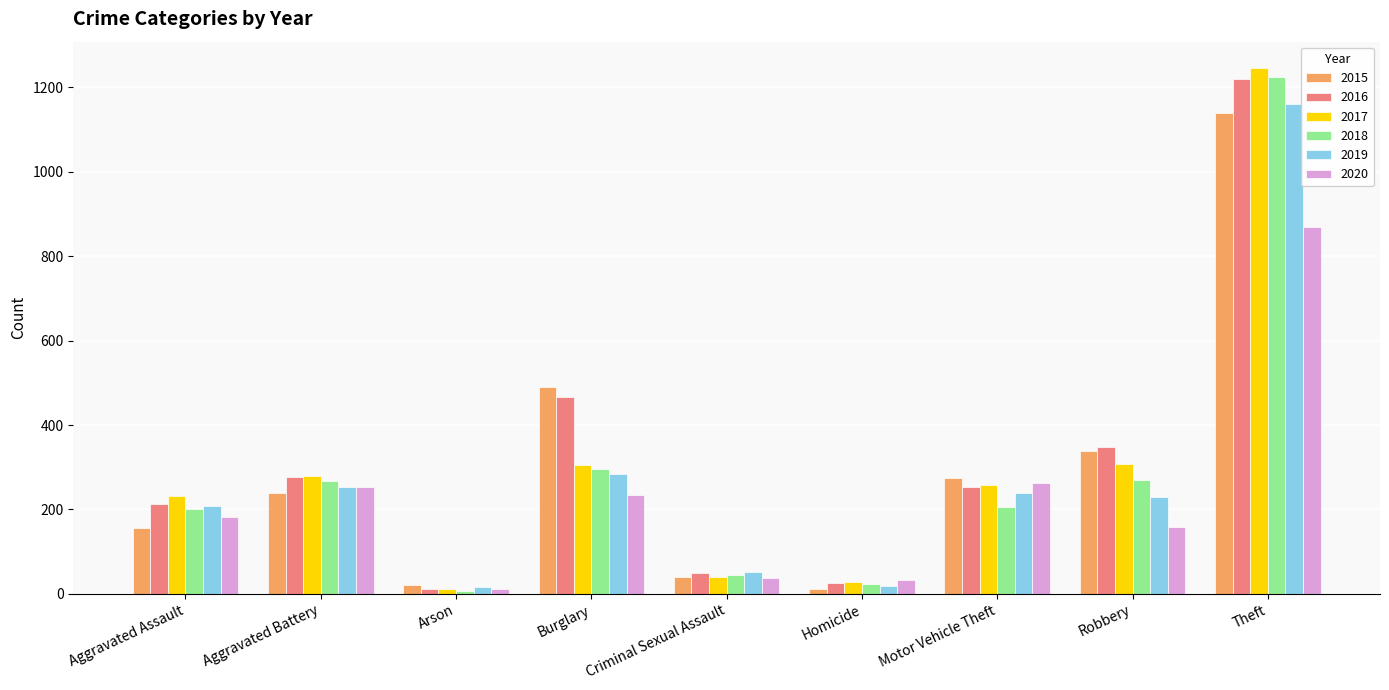

What are all the series names shown in the legend?

2015, 2016, 2017, 2018, 2019, 2020